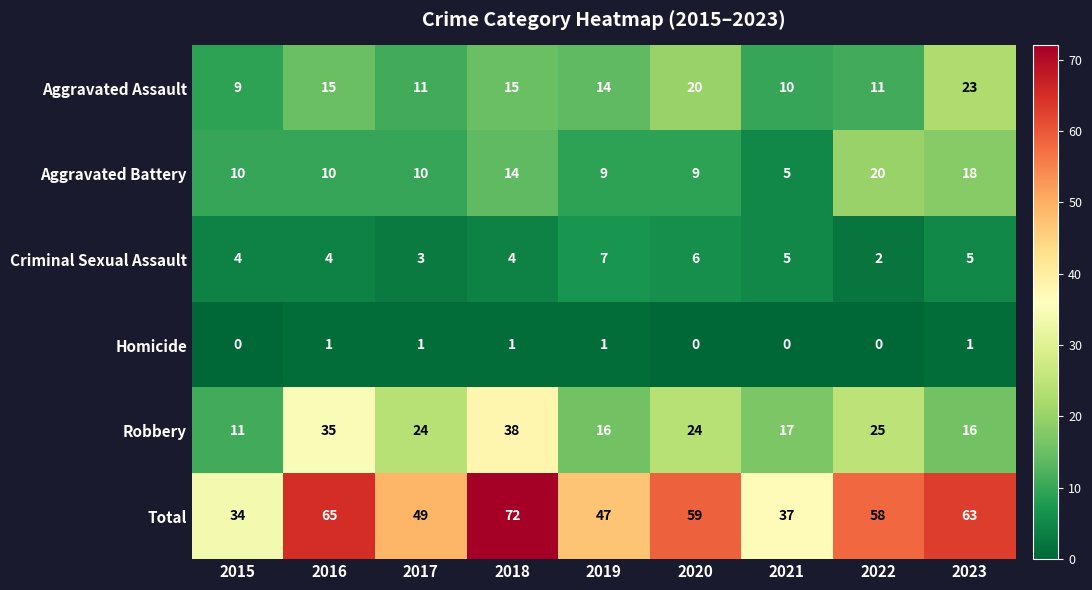

Which series changed the most between 2020 and 2023?

Aggravated Battery